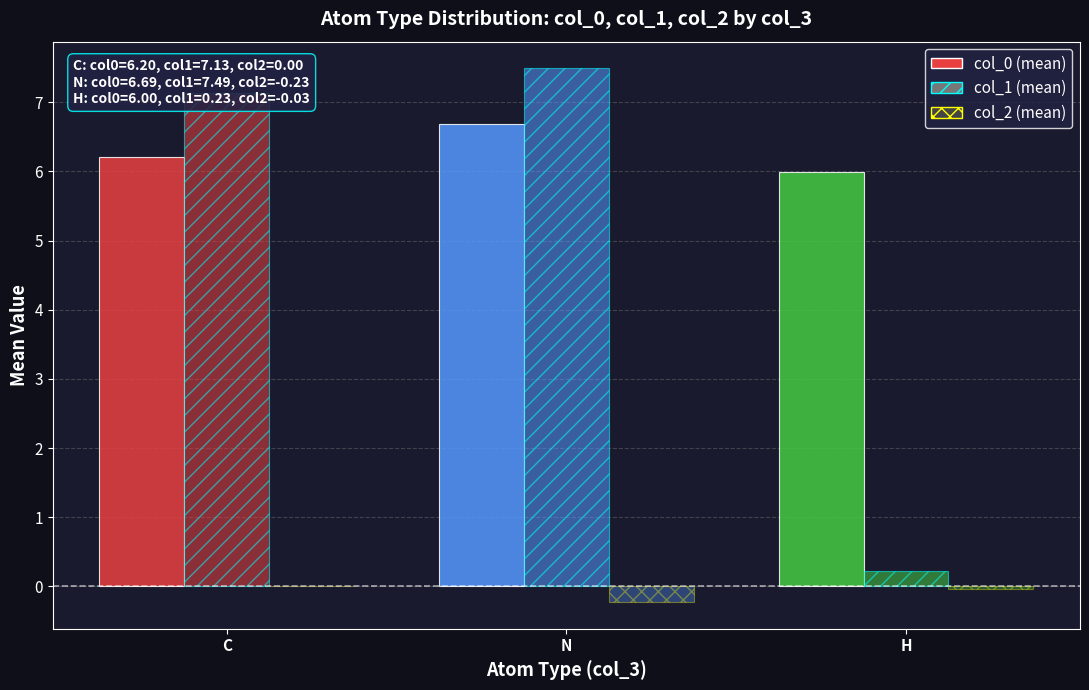

True or false: col_1 (mean) has a value of 3.9 at N.

False